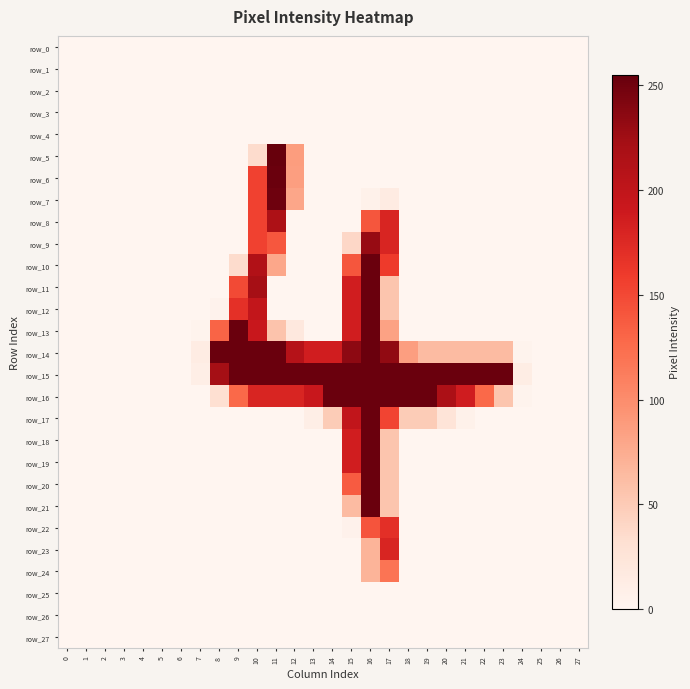

At which category is the sum across all series the highest?

16